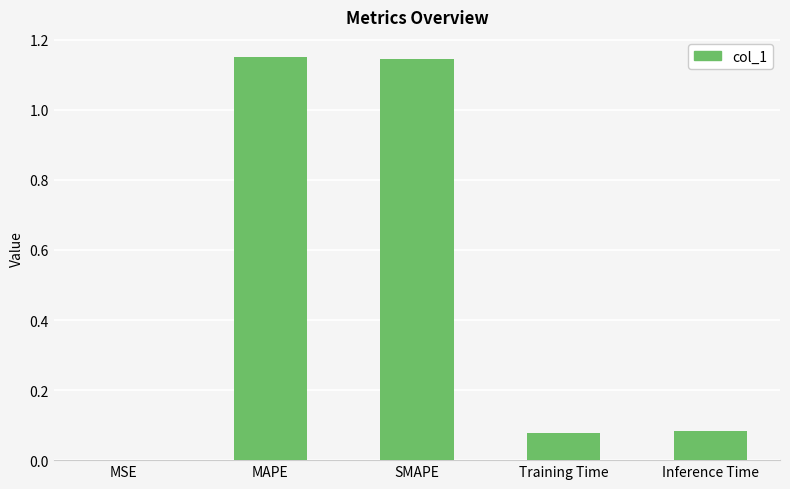

How many categories are shown in the chart?

5